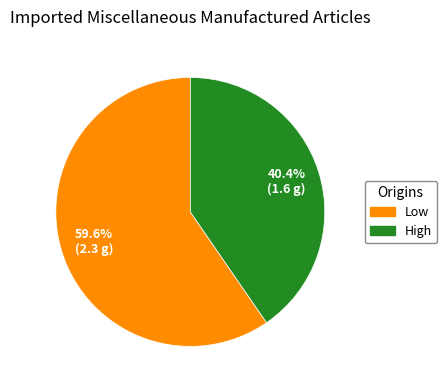

How many slices are in this pie chart?

2